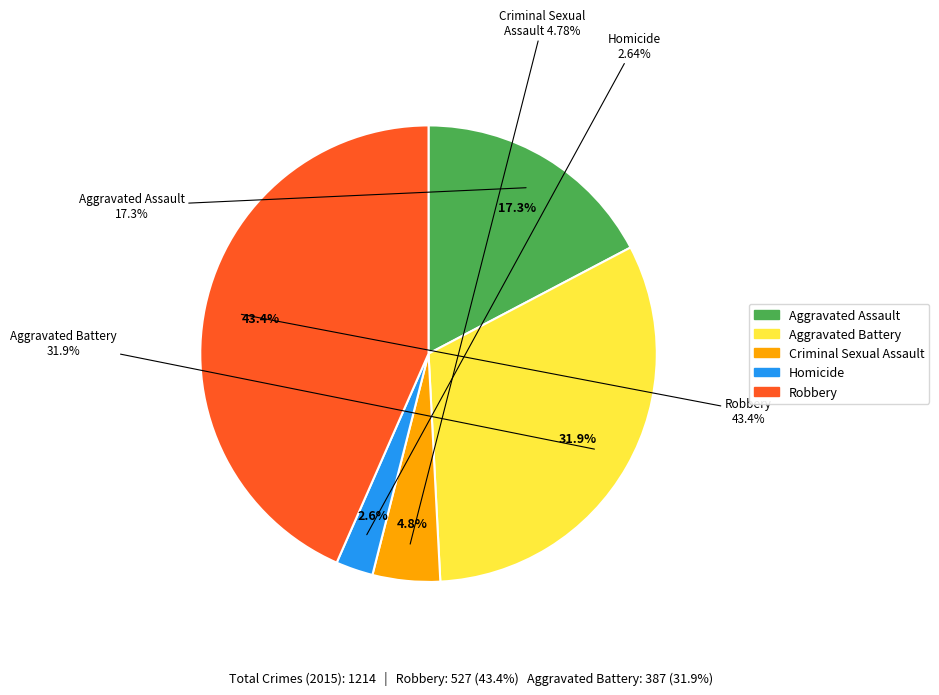

Combined, do Aggravated Assault and Criminal Sexual Assault account for over 50%?

No